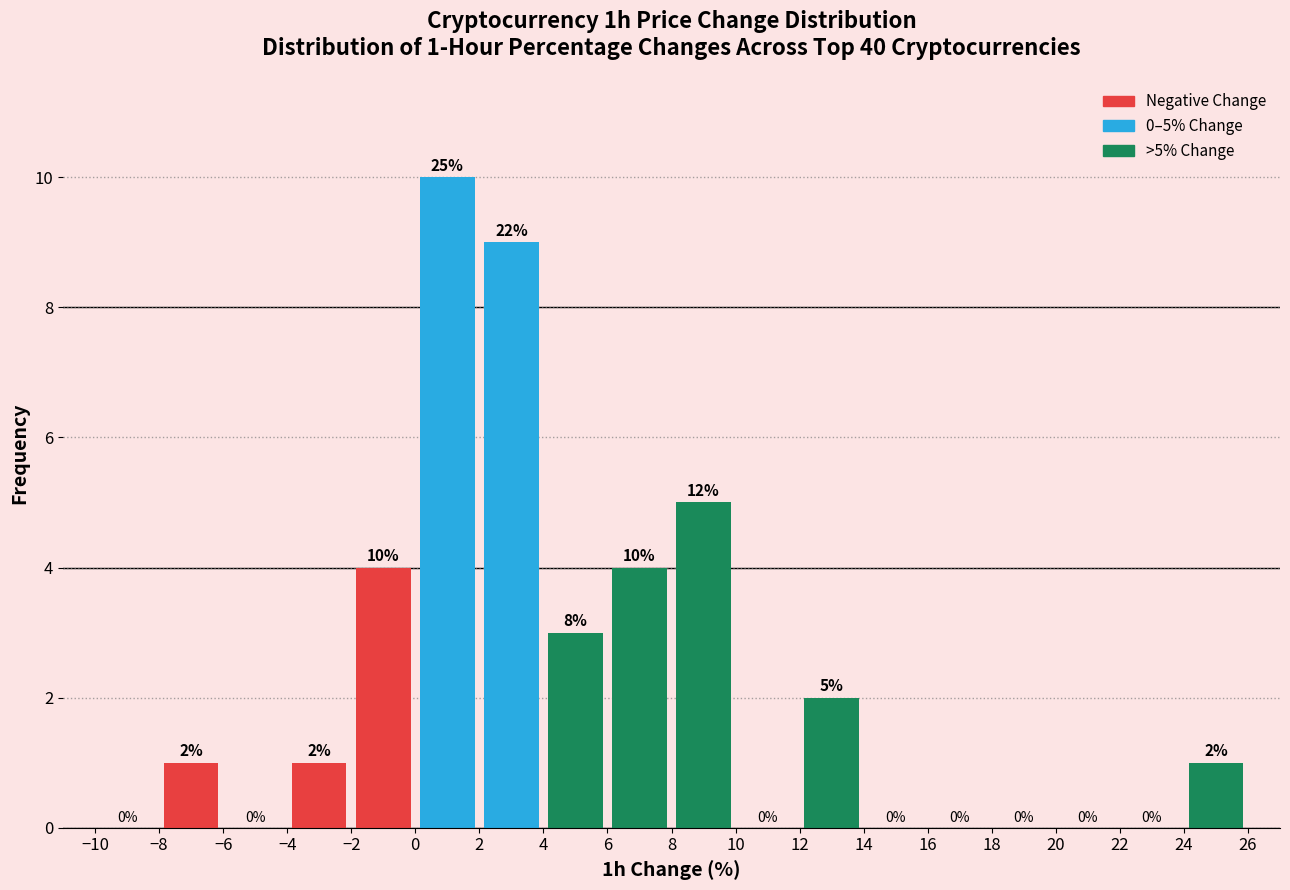

Which range on the x-axis has the tallest bar?

0 to 2